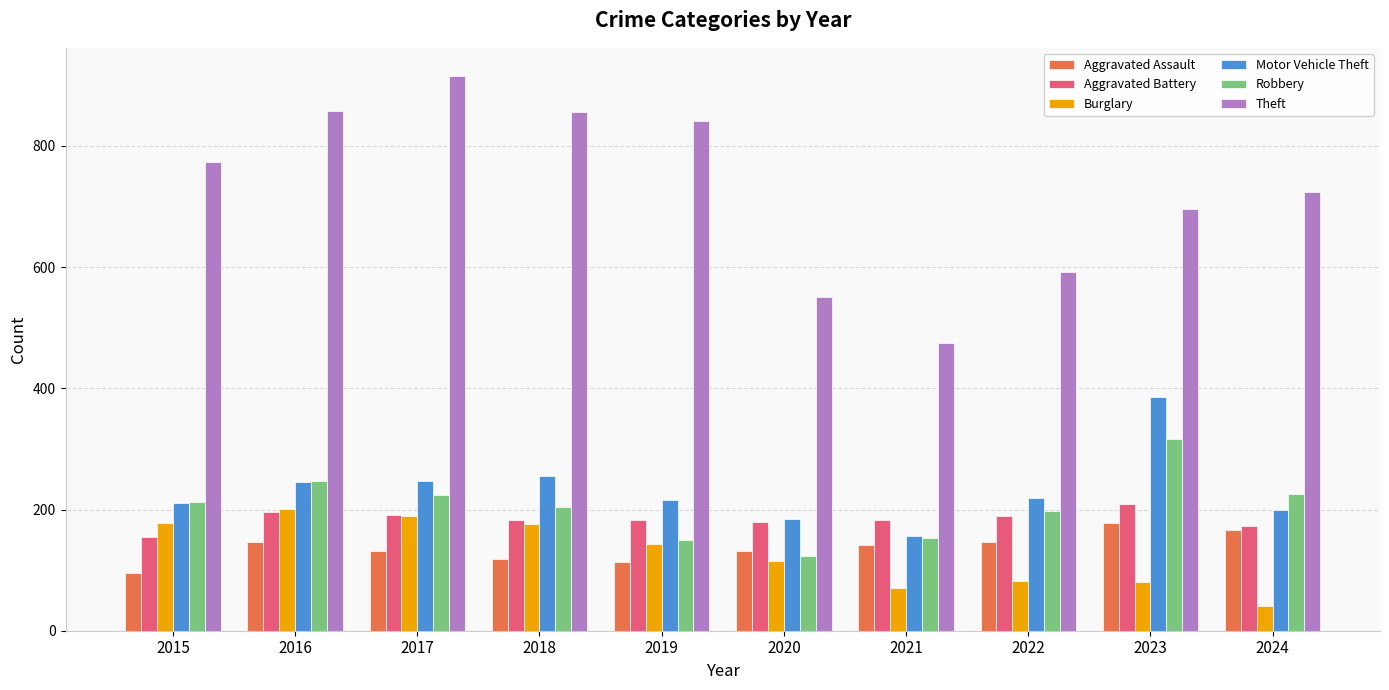

What is the sum of the Theft values at 2016 and 2017?

1774